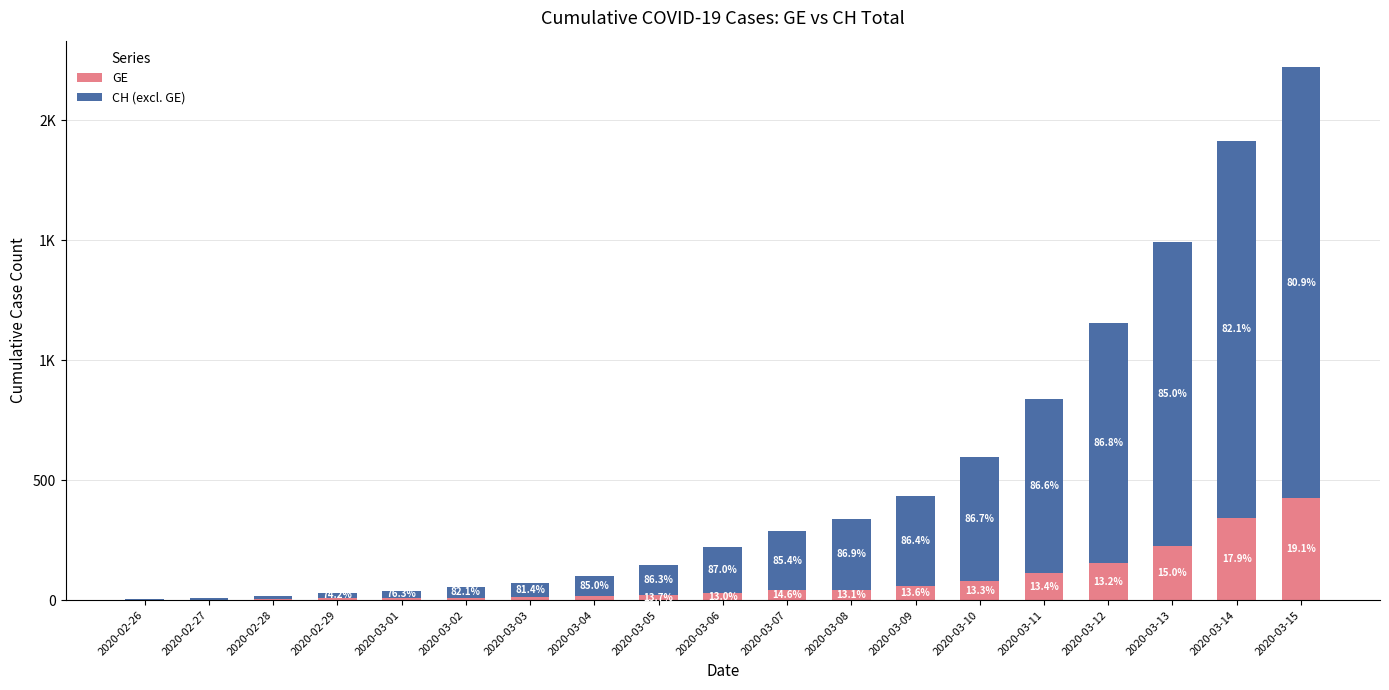

Where is GE nearest to the value 213?

2020-03-13